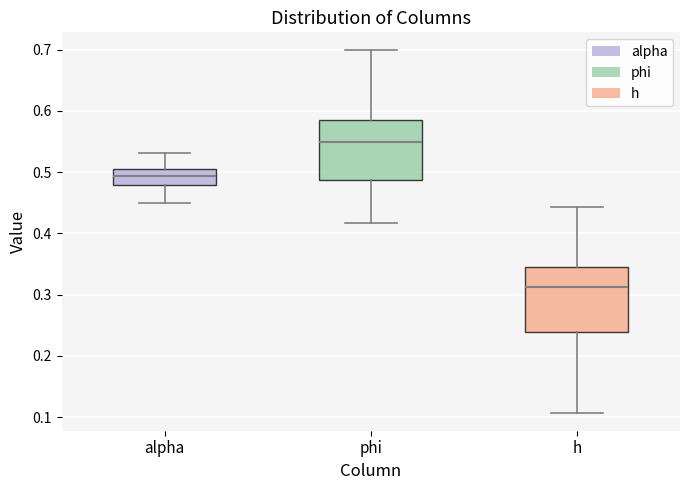

Reading left to right, read every box against the y-axis: the position of its median line, the range the box covers, and the ends of its whiskers. The values are not printed on the chart, so give them approximately, as read against the axis.

alpha: median 0.49, box 0.48 to 0.50, whiskers 0.45 to 0.53
phi: median 0.55, box 0.49 to 0.58, whiskers 0.42 to 0.70
h: median 0.31, box 0.24 to 0.35, whiskers 0.11 to 0.44